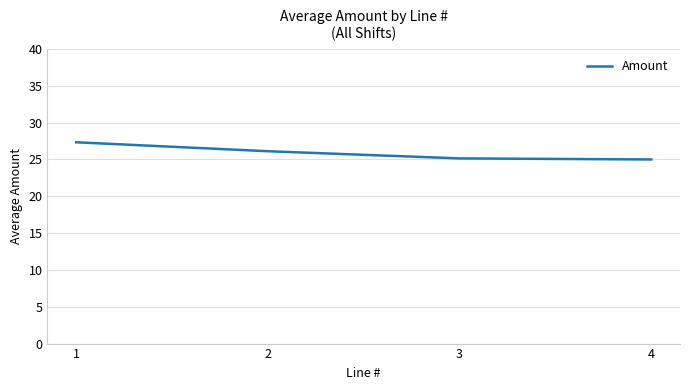

The value at 4 is 25.0. True or false?

True